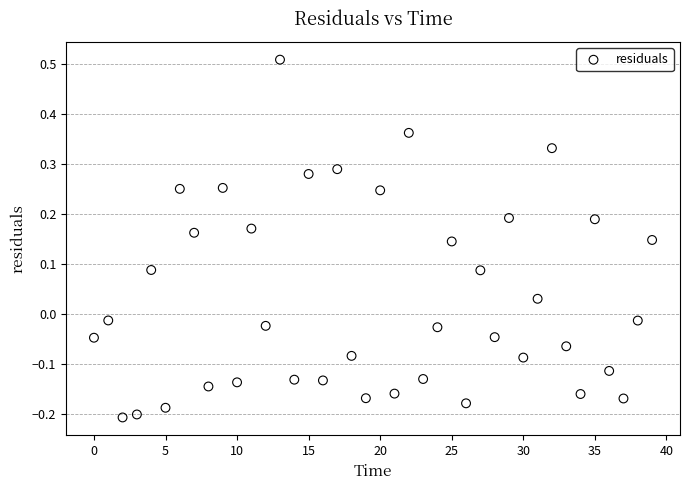

What is the range of Y values (max minus min)?

0.7